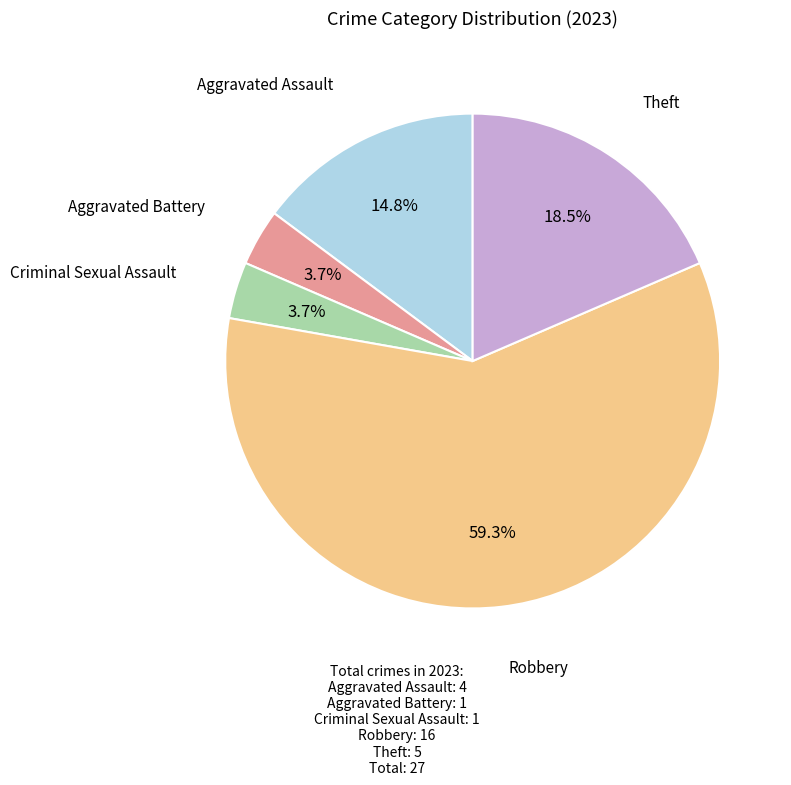

Is there any slice that represents more than half of the pie?

Yes